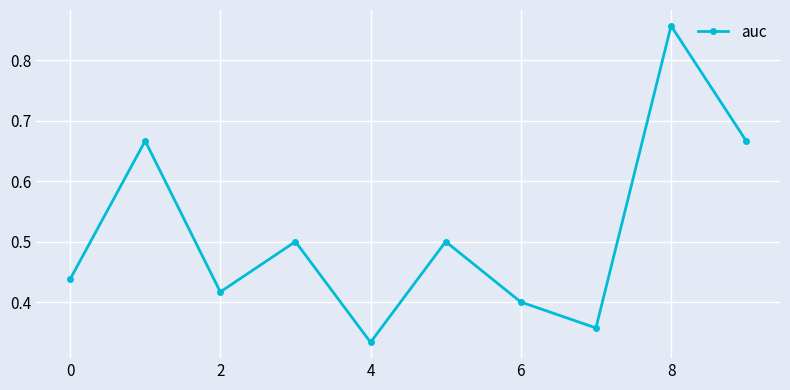

How many interior local peaks (higher than both neighbors) does the data have?

4